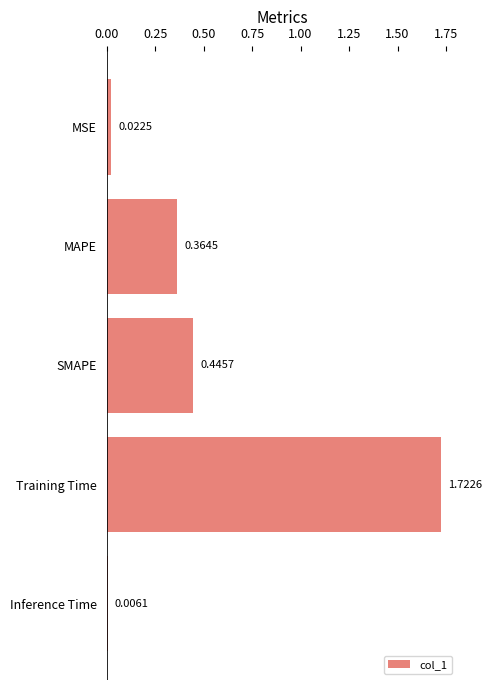

Which has a higher value, MSE or Training Time?

Training Time